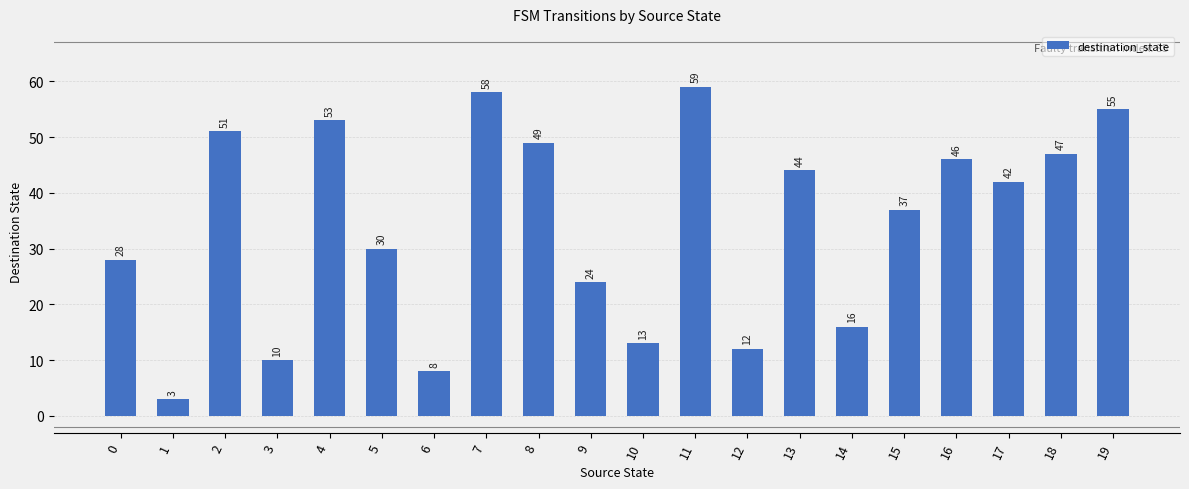

Read the value at 13.

44